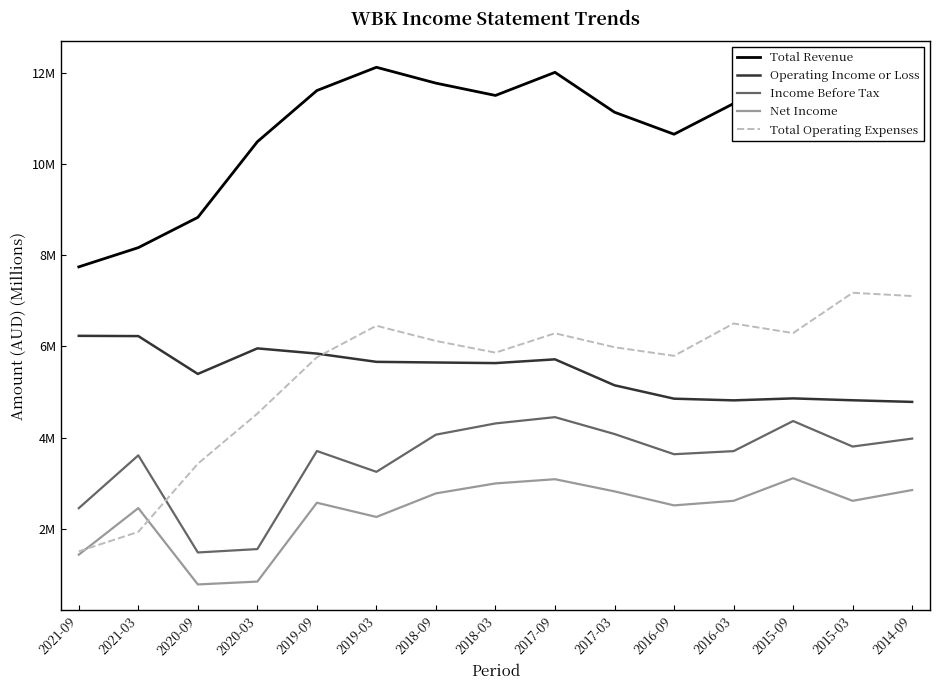

True or false: Total Revenue has more than 1 points higher than both neighbors.

True